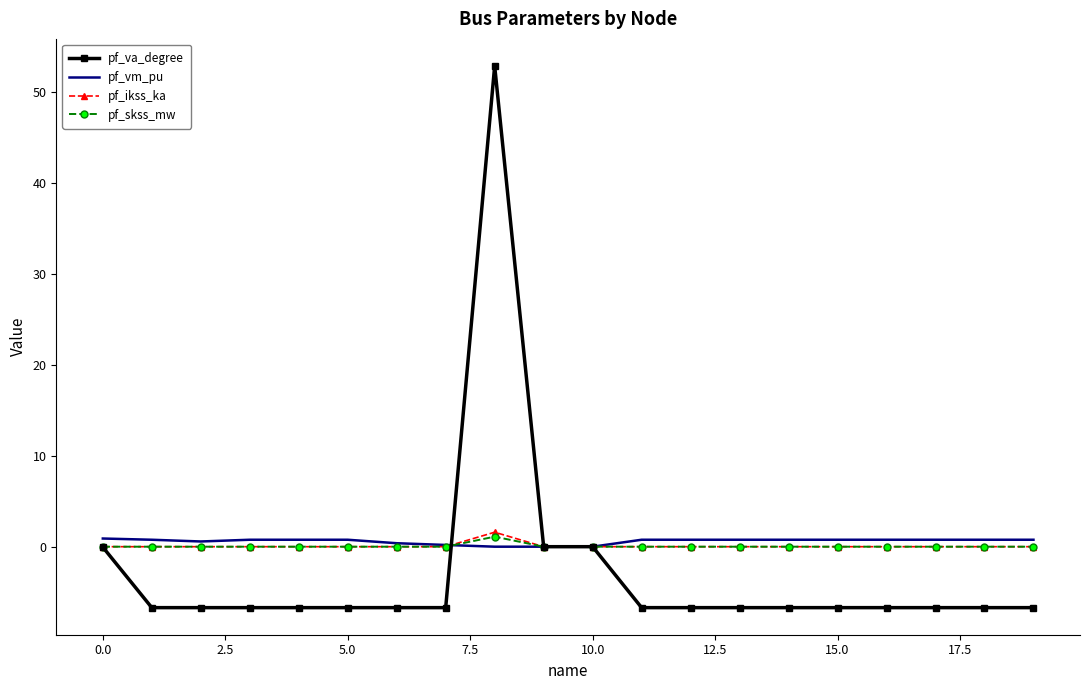

What is the highest value of the pf_va_degree series?

52.9